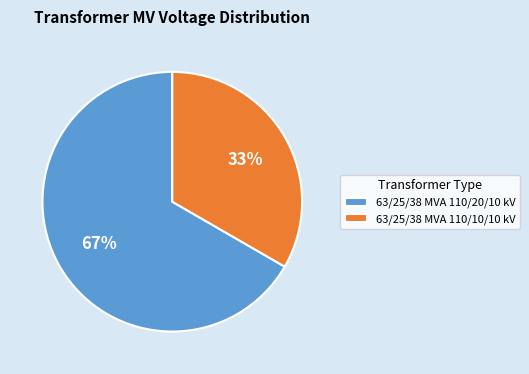

What is the largest slice in the pie chart?

63/25/38 MVA 110/20/10 kV